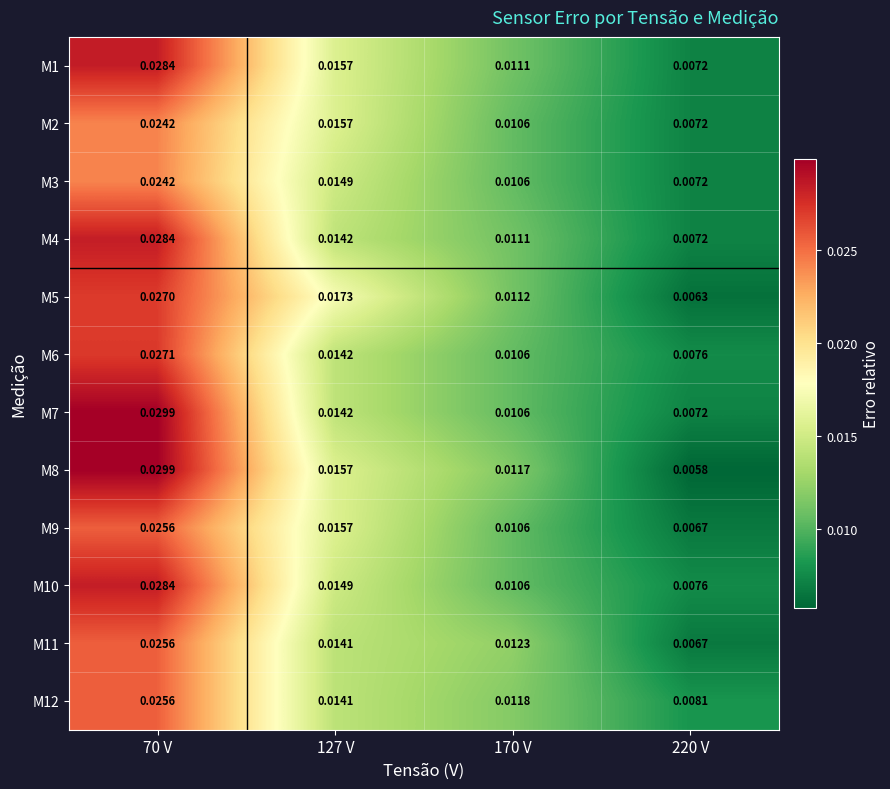

Is the value of M9 at 220 V greater than the value of M12 at 127 V?

No